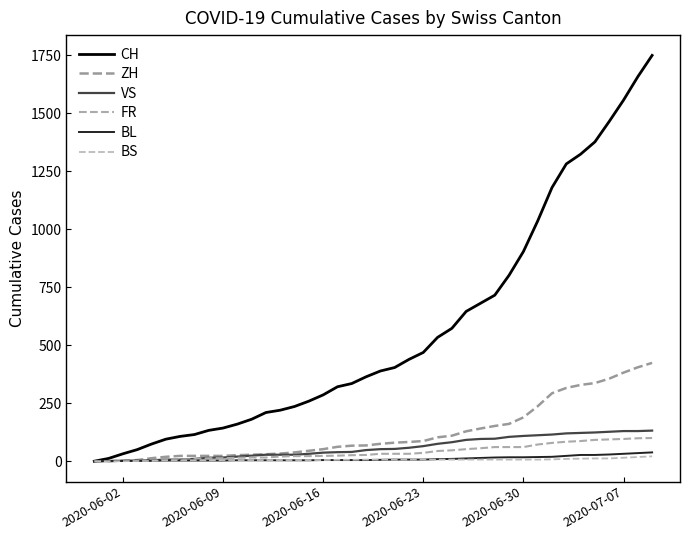

Reading right to left, extract all data points from this chart.

CH: 1750	1658	1557	1465	1377	1324	1282	1180	1036	904	802	716	681	646	573	534	469	439	404	389	364	335	321	286	259	236	220	210	181	160	143	133	115	107	95	74	50	32	12	0
ZH: 424	405	382	356	337	329	316	293	237	189	161	152	141	129	110	103	87	83	80	75	68	67	62	52	45	38	33	30	28	26	23	23	23	23	19	13	5	2	0	0
VS: 132	130	130	127	124	122	120	115	112	109	105	97	96	92	82	75	65	58	53	52	48	40	39	37	32	28	28	28	24	20	16	15	10	7	7	4	2	2	1	0
FR: 100	99	96	94	92	87	84	79	72	61	61	61	56	52	47	44	36	32	32	32	27	26	24	23	22	22	20	16	16	15	13	13	9	7	7	5	3	2	0	0
BL: 38	35	32	29	27	27	23	19	18	17	17	16	14	12	10	9	7	7	7	6	5	5	5	5	4	4	4	4	4	4	3	3	3	3	3	2	2	1	1	0
BS: 21	18	15	12	12	11	10	8	7	7	7	7	7	7	7	7	7	7	7	7	7	6	6	5	5	5	5	5	5	5	5	4	4	4	4	1	1	0	0	0